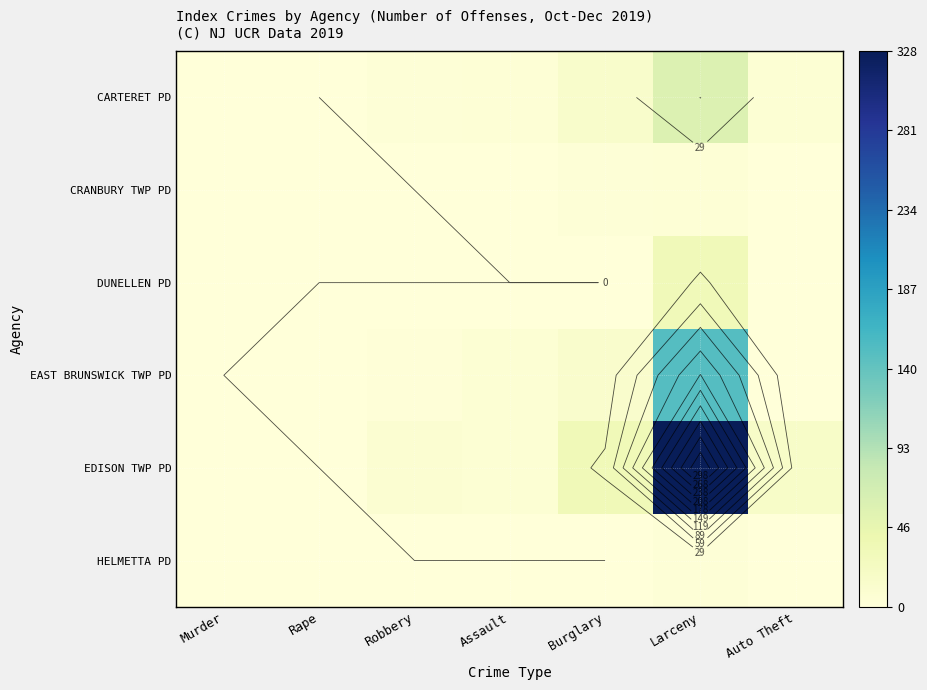

At which category is the sum across all series the highest?

Larceny